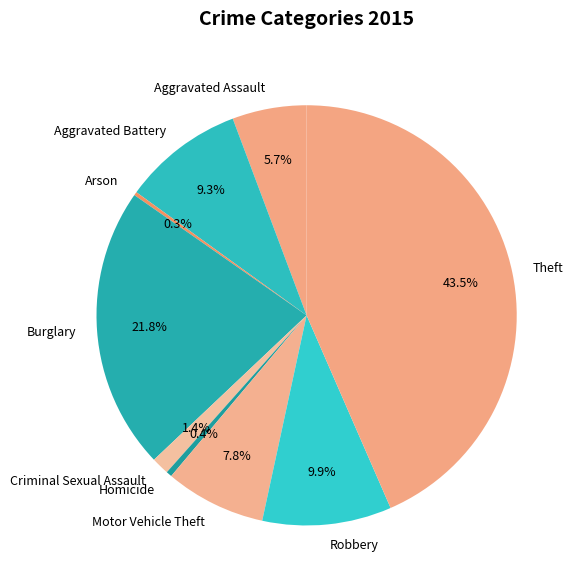

What percentage is the Criminal Sexual Assault slice, to the nearest percent?

1%